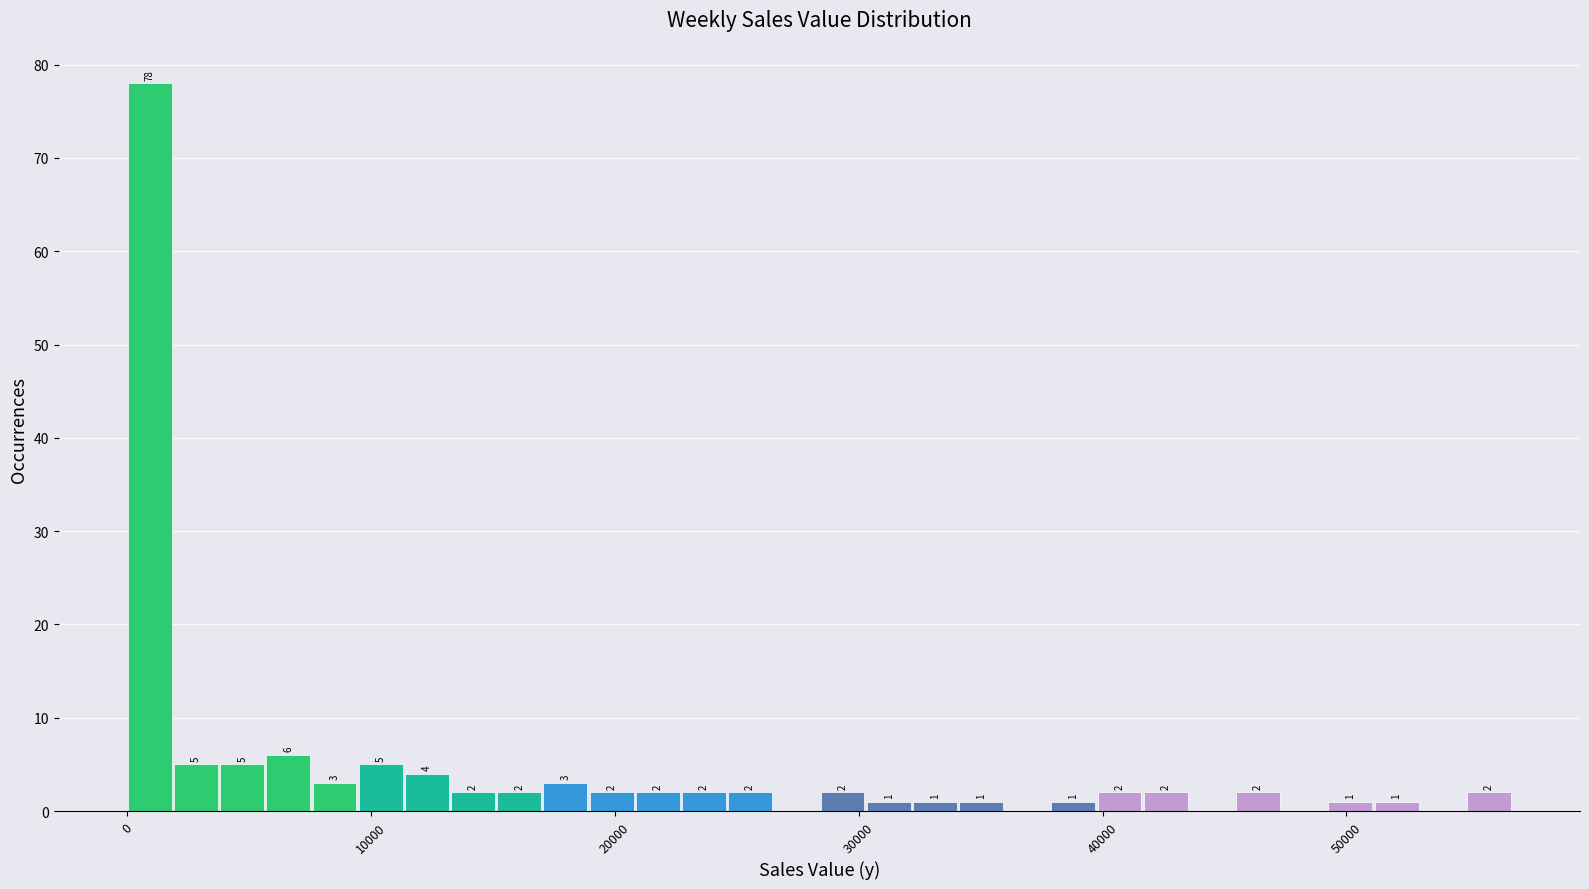

Read against the x-axis, roughly where is the centre of the tallest bar?

1000